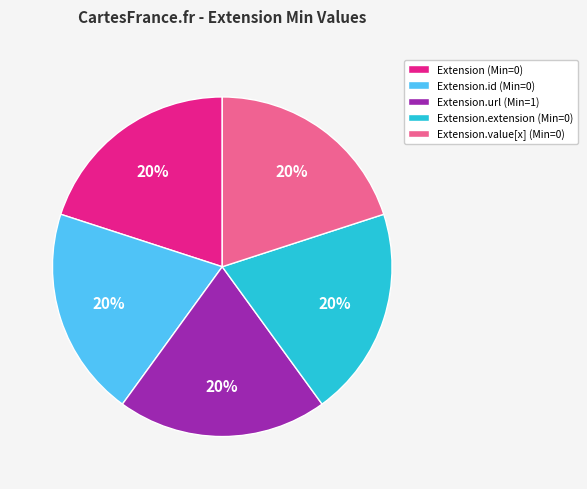

To the nearest percent, what percentage of the pie is Extension.id (Min=0)?

20%